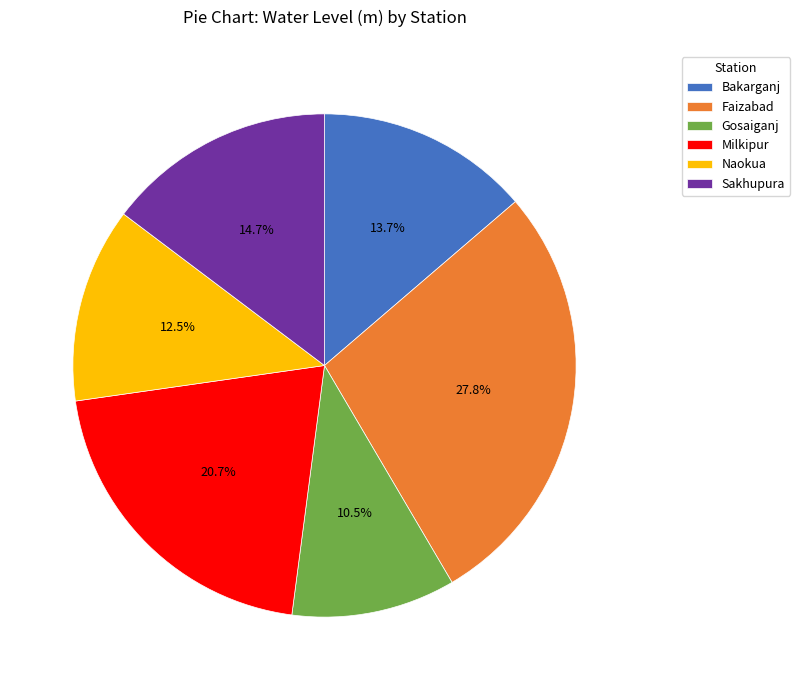

Is it true that Sakhupura is 15% of the pie?

True